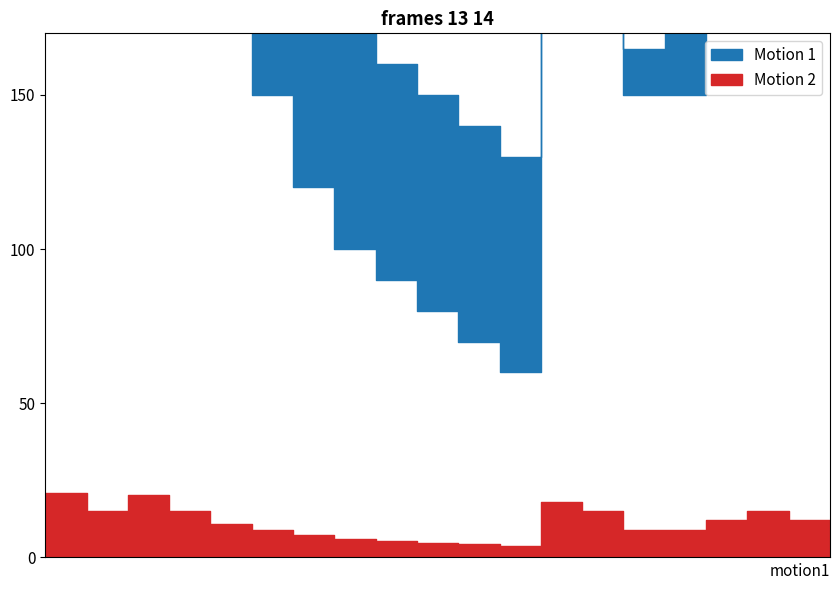

How many series are shown in this chart?

2